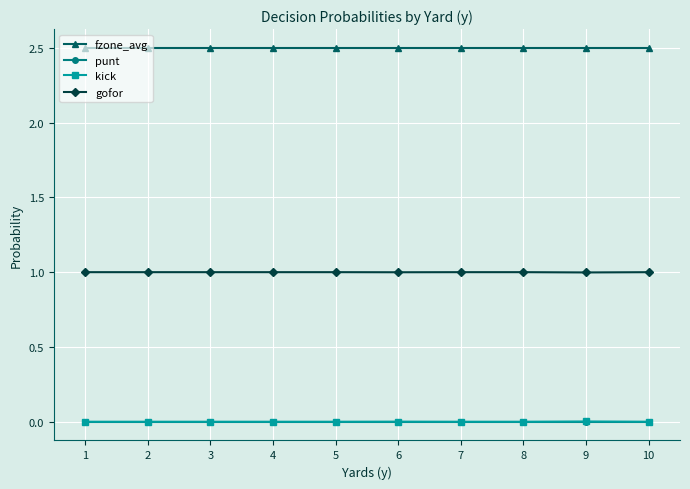

How many data points does each series have?

10